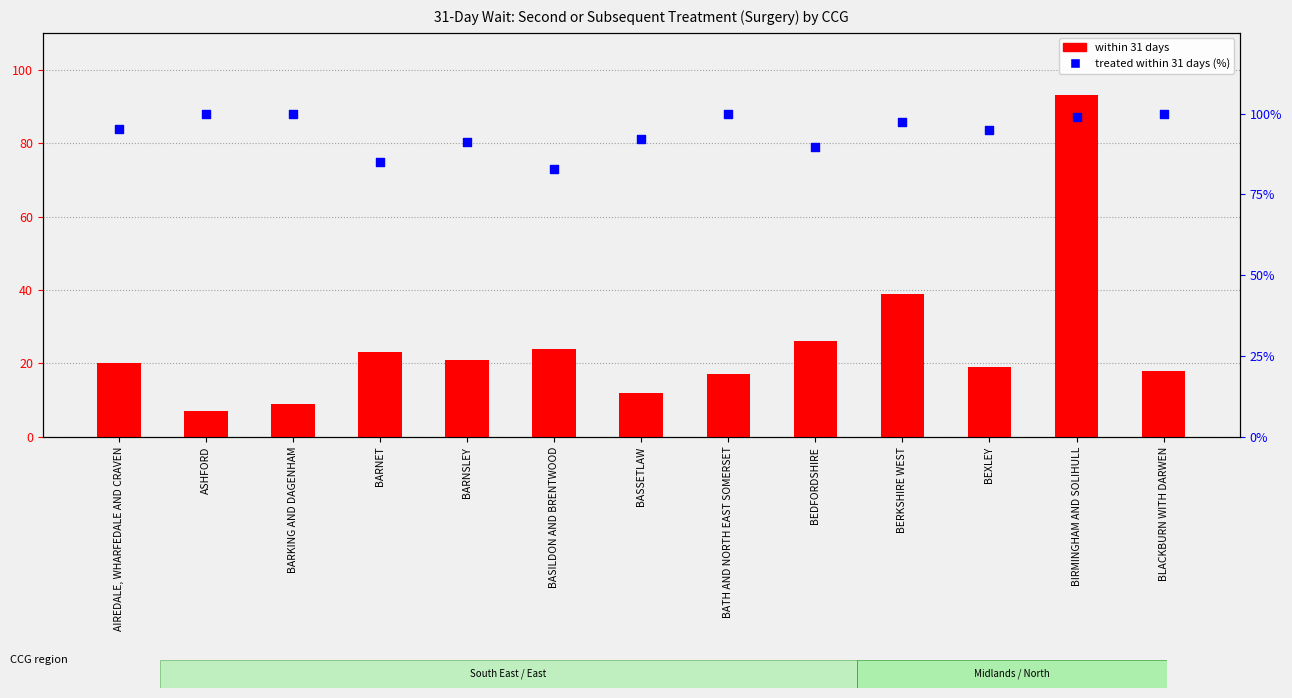

Which series has the largest Y range (max minus min)?

within 31 days